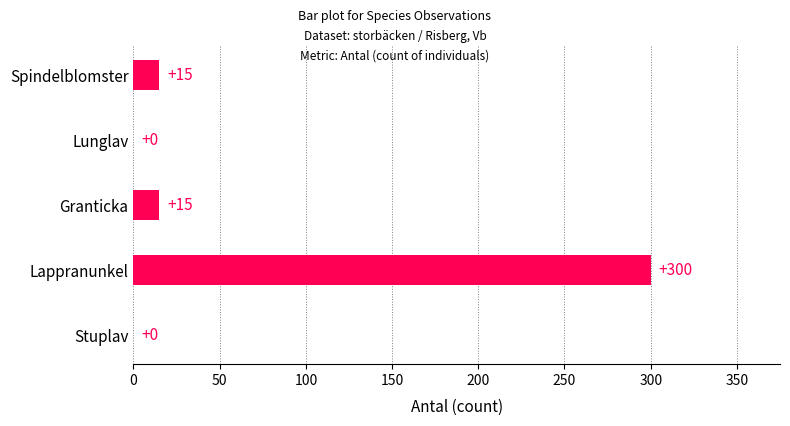

The chart shows a value of 300 at Lappranunkel. True or false?

True